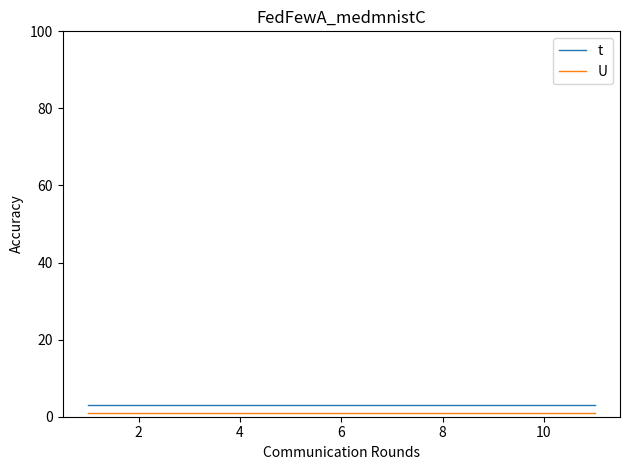

Reading left to right, what are all the values shown in this chart?

t: 3	3	3	3	3	3	3	3	3	3	3
U: 1	1	1	1	1	1	1	1	1	1	1